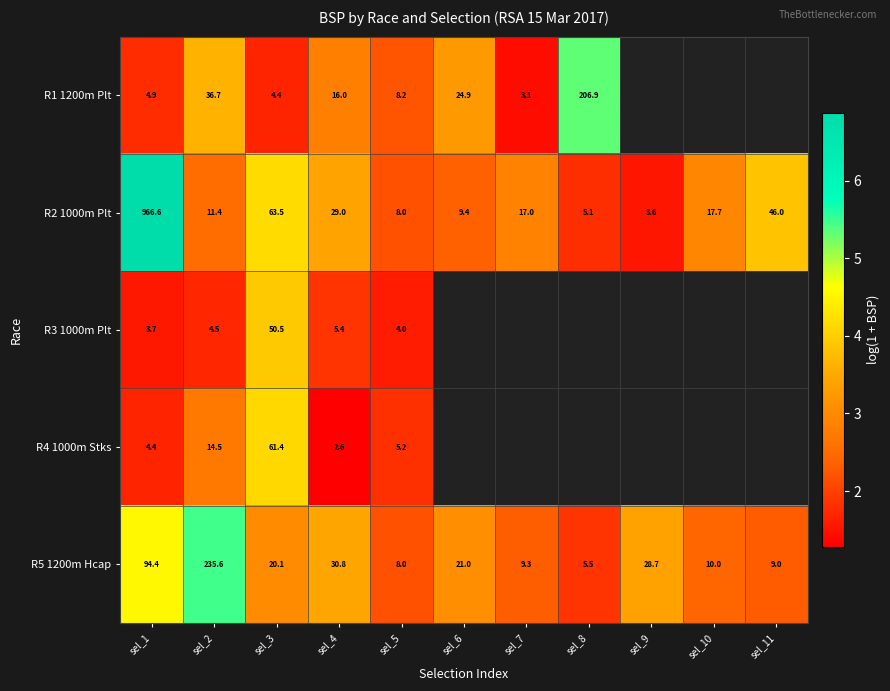

Is the value of R3 1000m Plt at sel_5 greater than the value of R2 1000m Plt at sel_9?

Yes